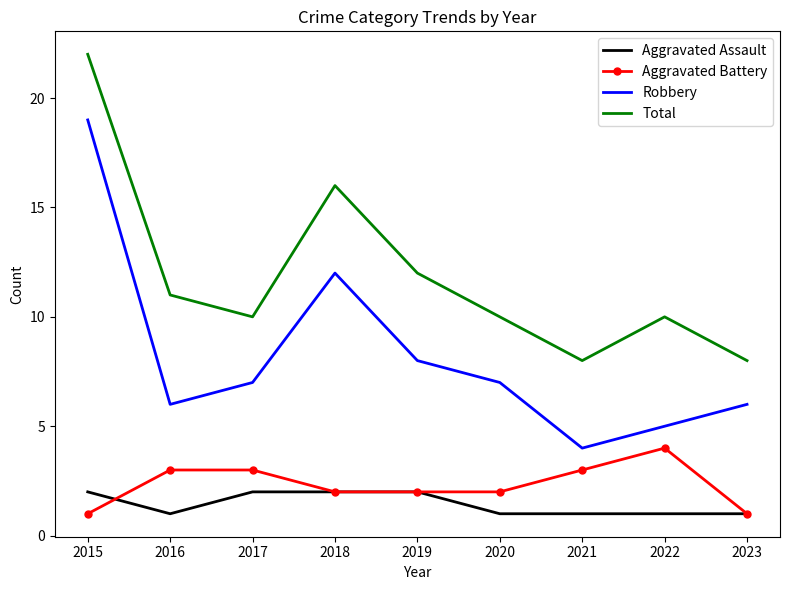

What is the spread (max minus min) of values at 2023?

7